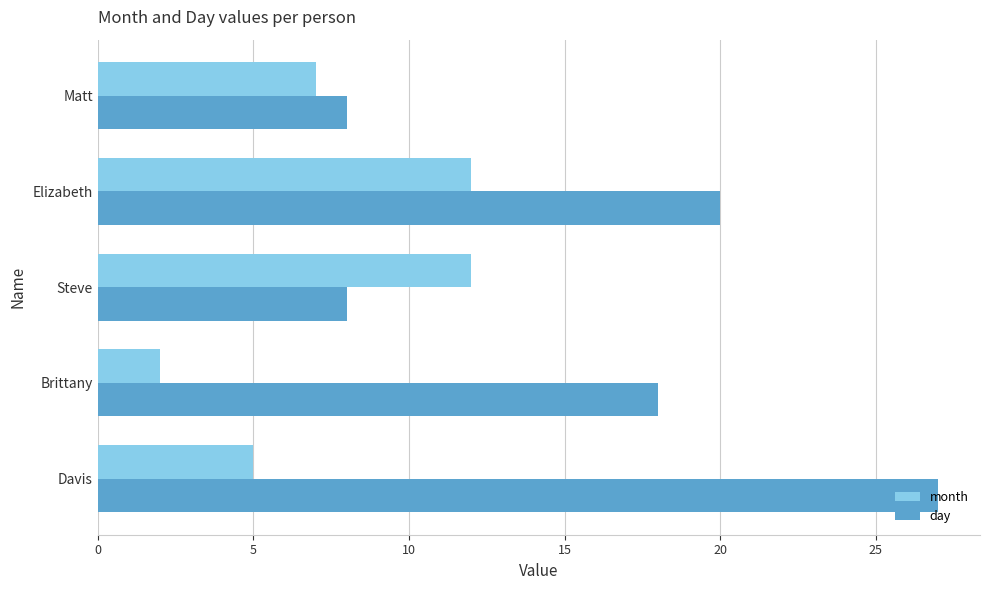

Where is day nearest to the value 17?

Brittany